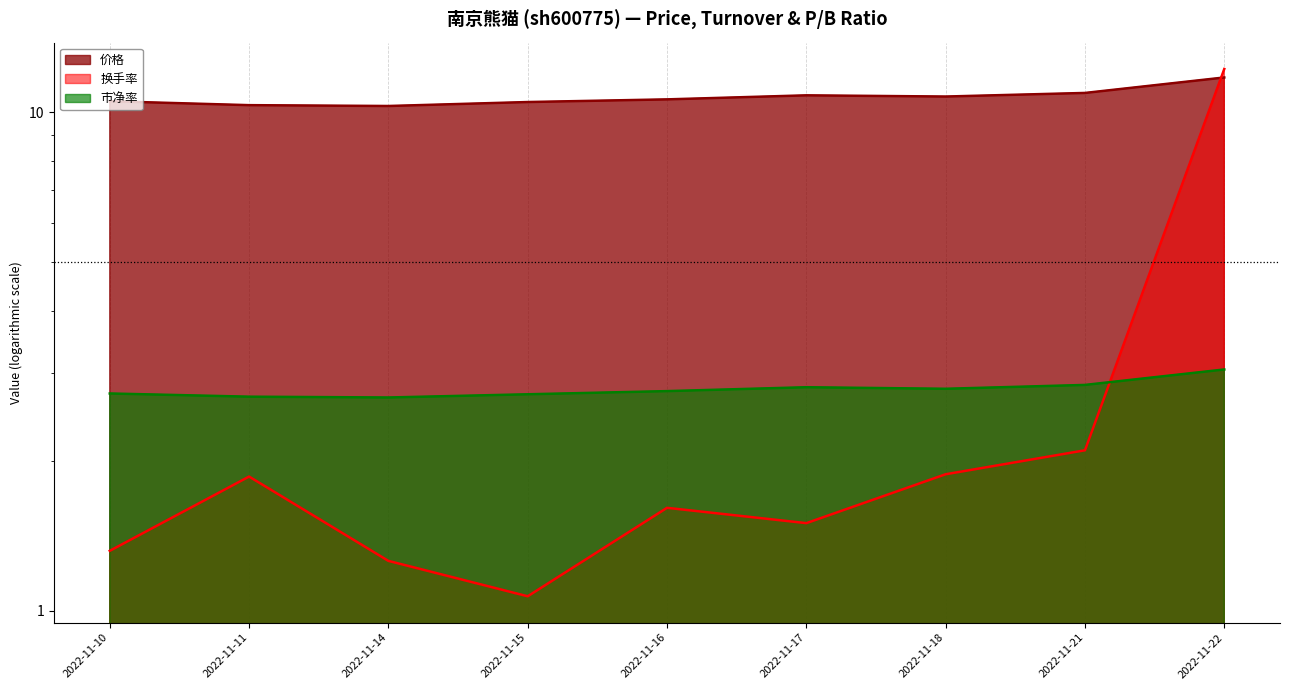

Which category has the lowest value across all series?

2022-11-15